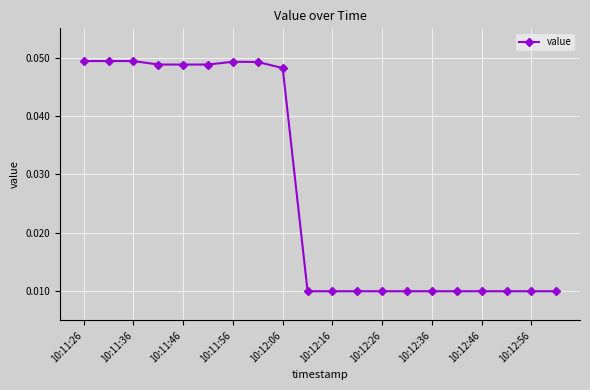

How many values are between 0 and 1?

20